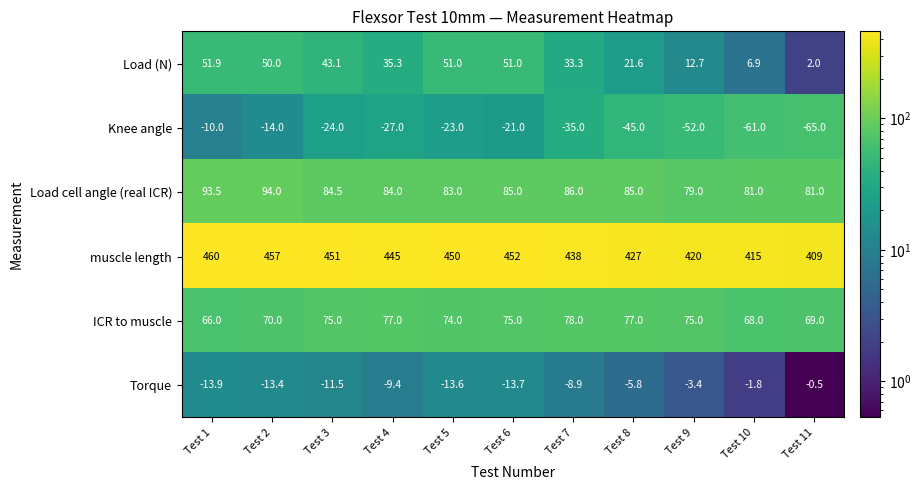

Which label corresponds to the smallest value in the chart?

Test 11